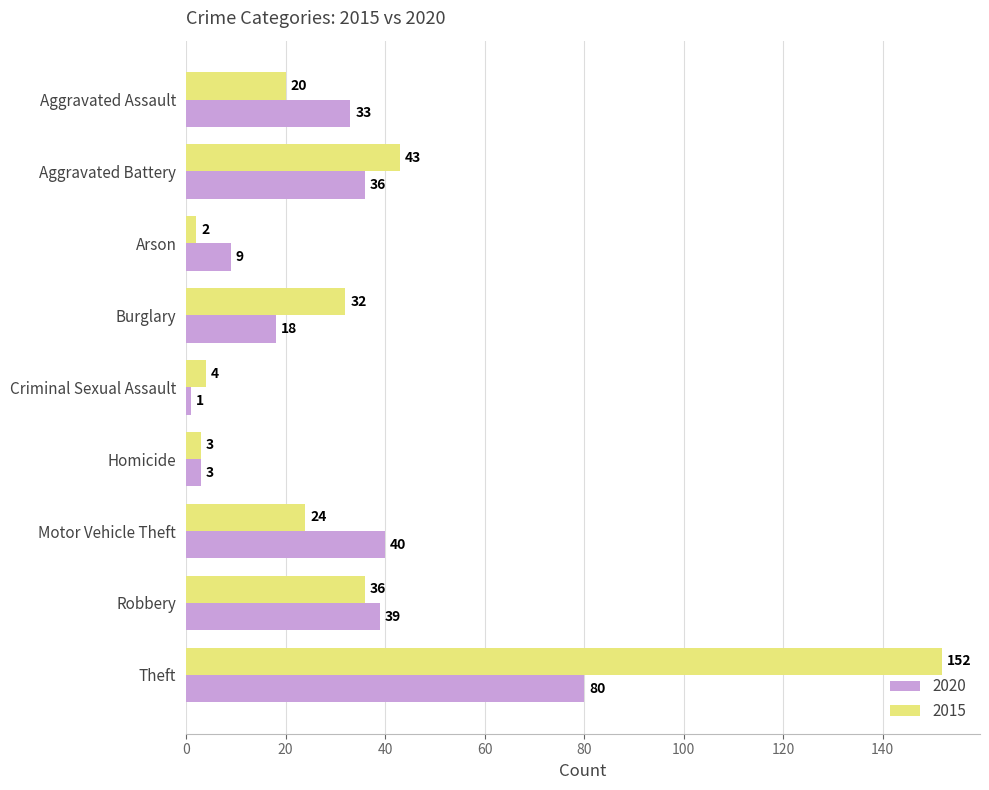

List the labels in order of 2015 value, largest first.

Theft, Aggravated Battery, Robbery, Burglary, Motor Vehicle Theft, Aggravated Assault, Criminal Sexual Assault, Homicide, Arson